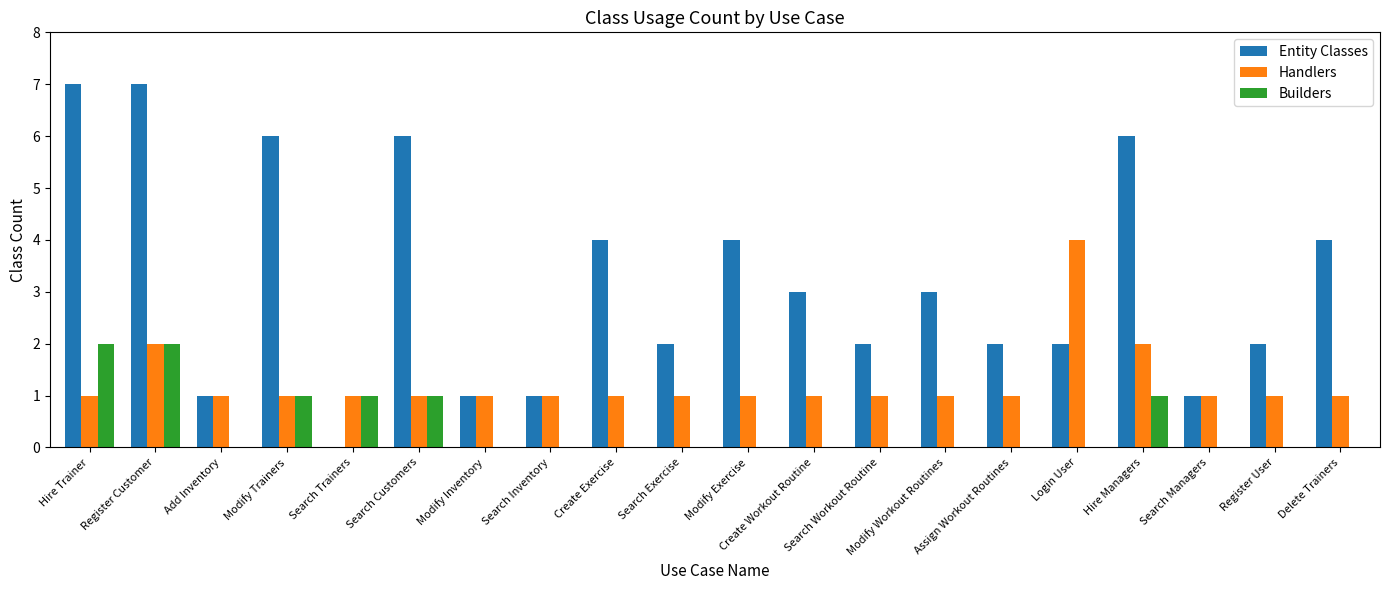

Which series has the largest total across all categories?

Entity Classes